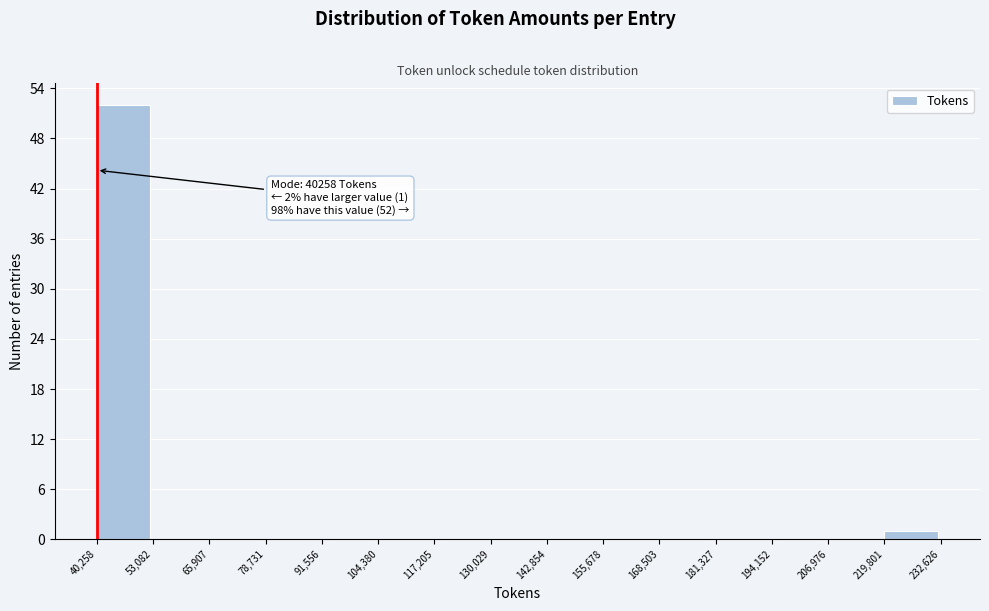

Which range on the x-axis has the tallest bar?

40,258 to 53,082